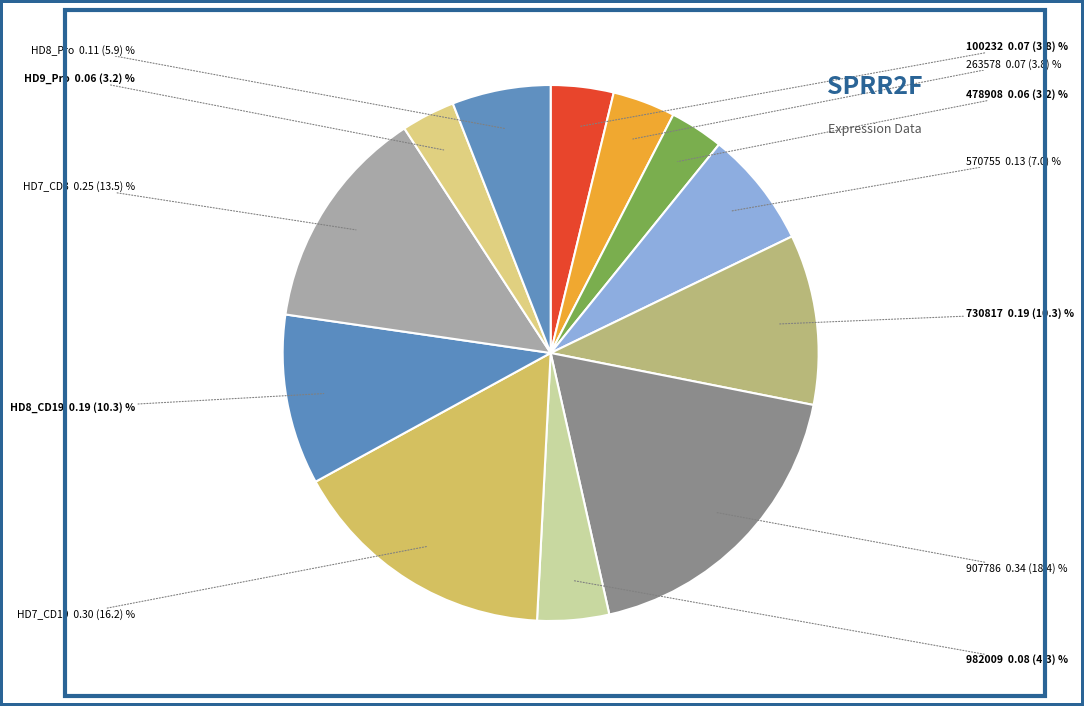

How many segments does this pie chart have?

12